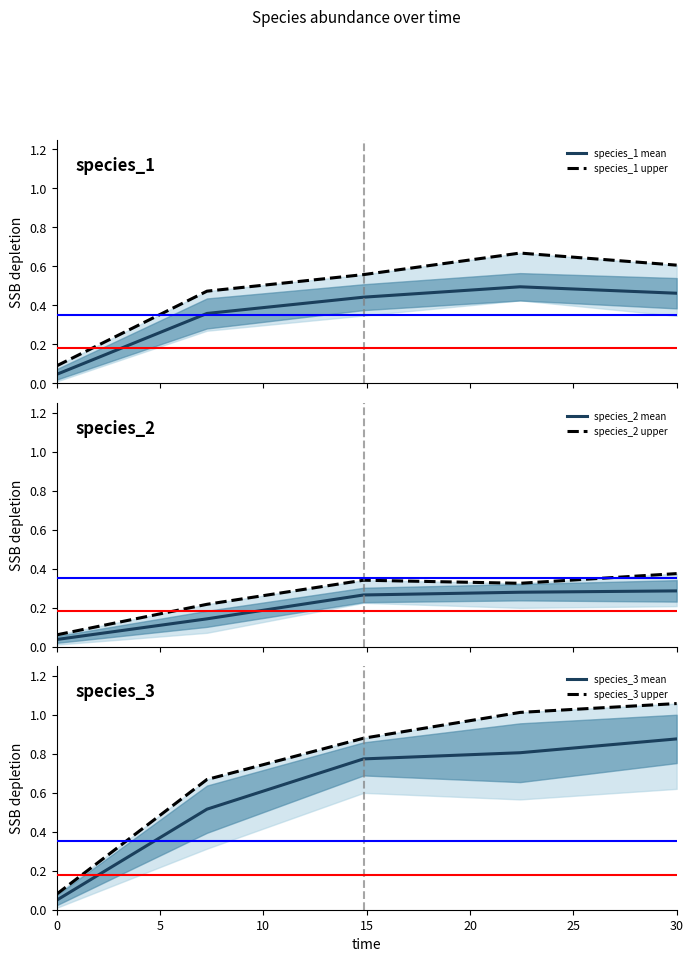

True or false: species_3 mean has more than 1 points higher than both neighbors.

False